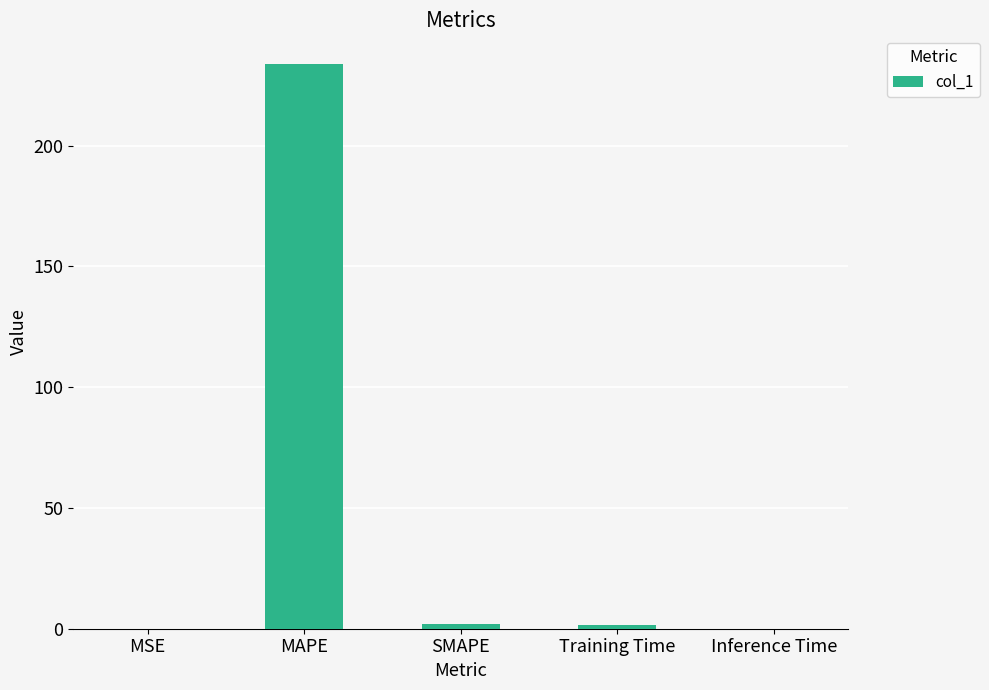

What is the change in value from MSE to Training Time?

+1.7